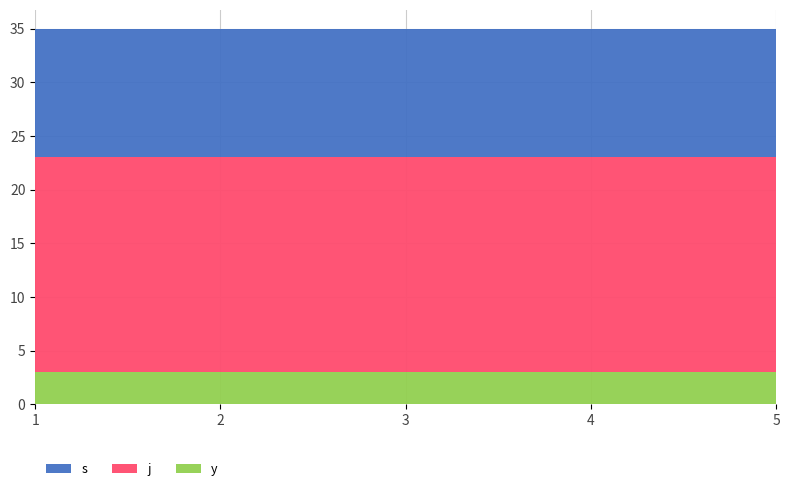

What is the total value across all series at 1?

35